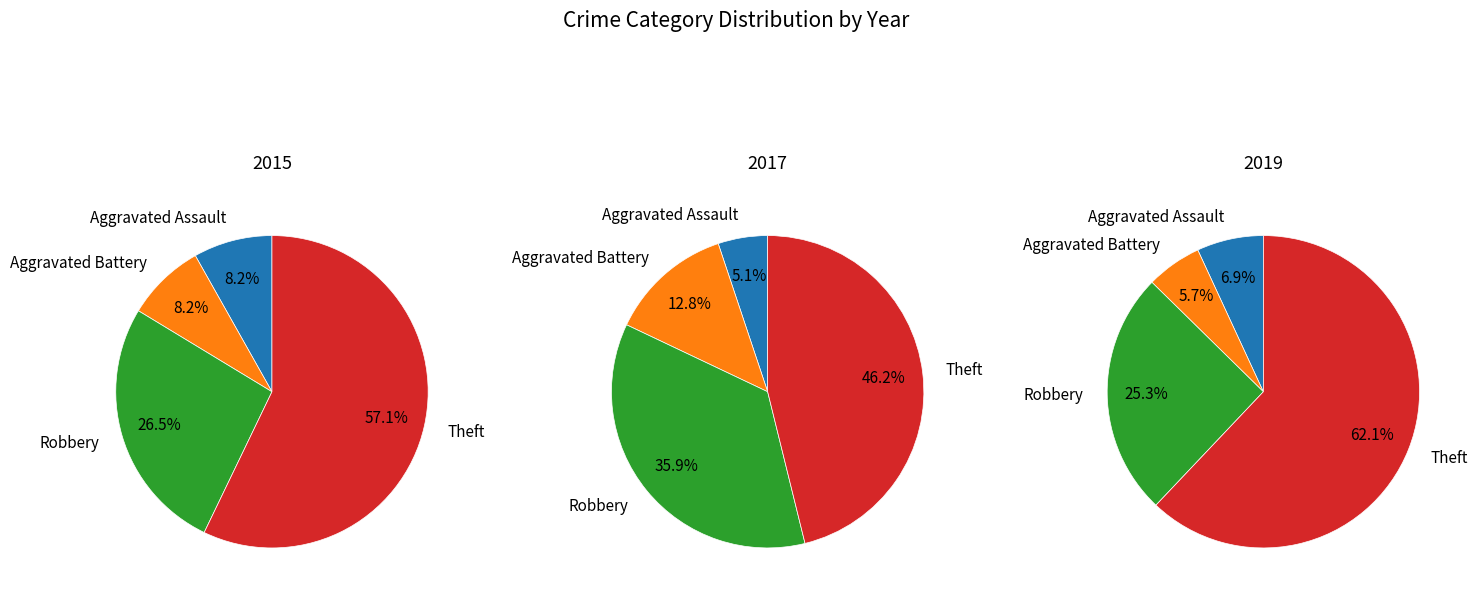

What percentage is the values_2015 slice, to the nearest percent?

8%